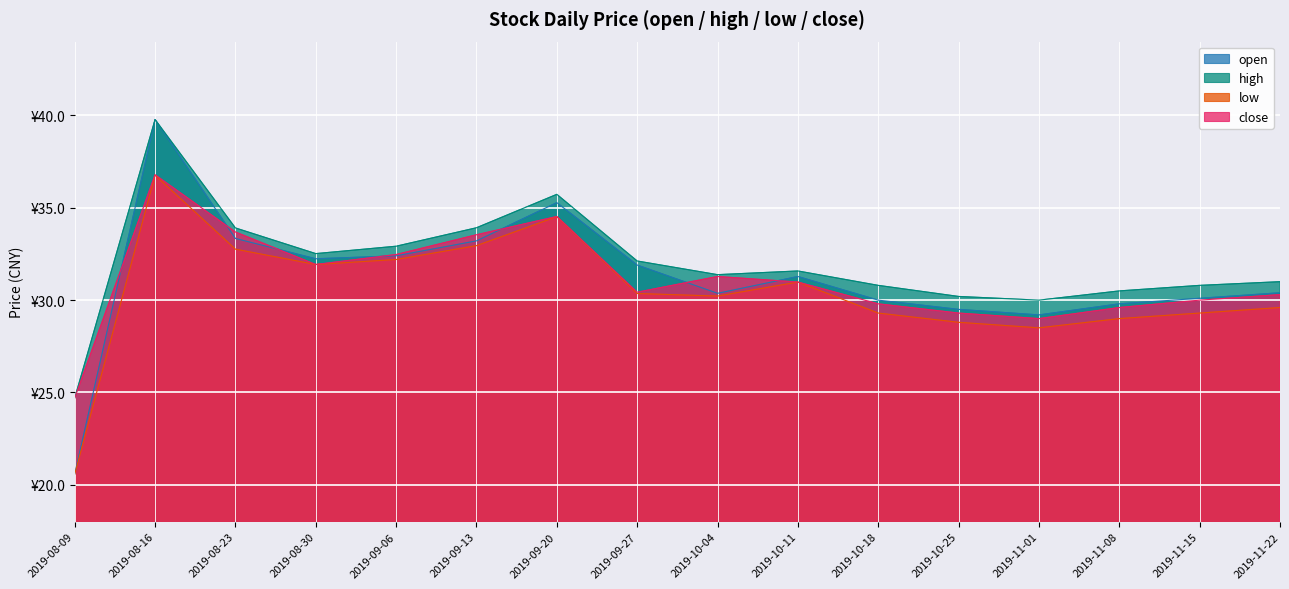

What is the average value of the low series?

30.2